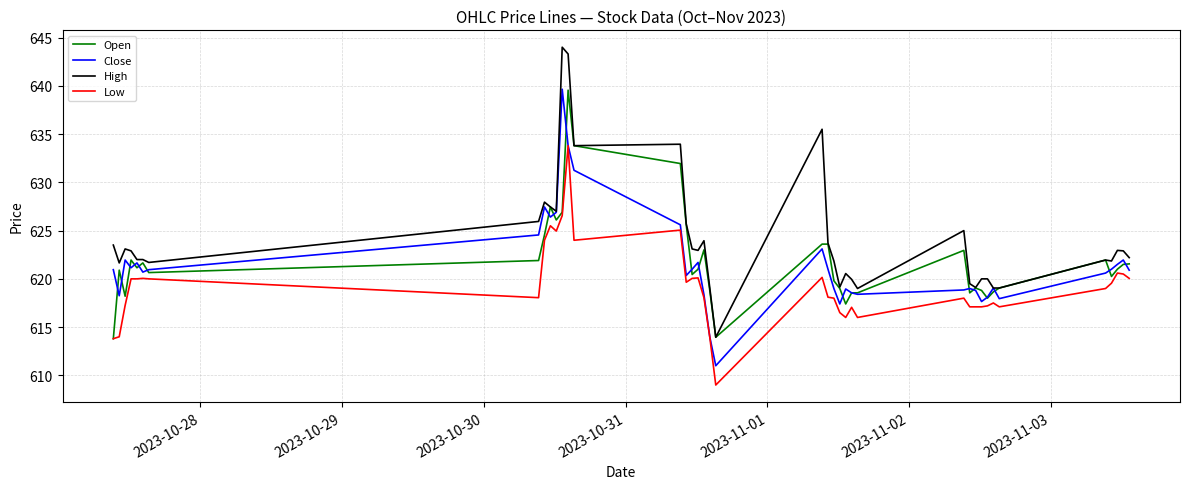

What is the greatest value displayed?

644.0